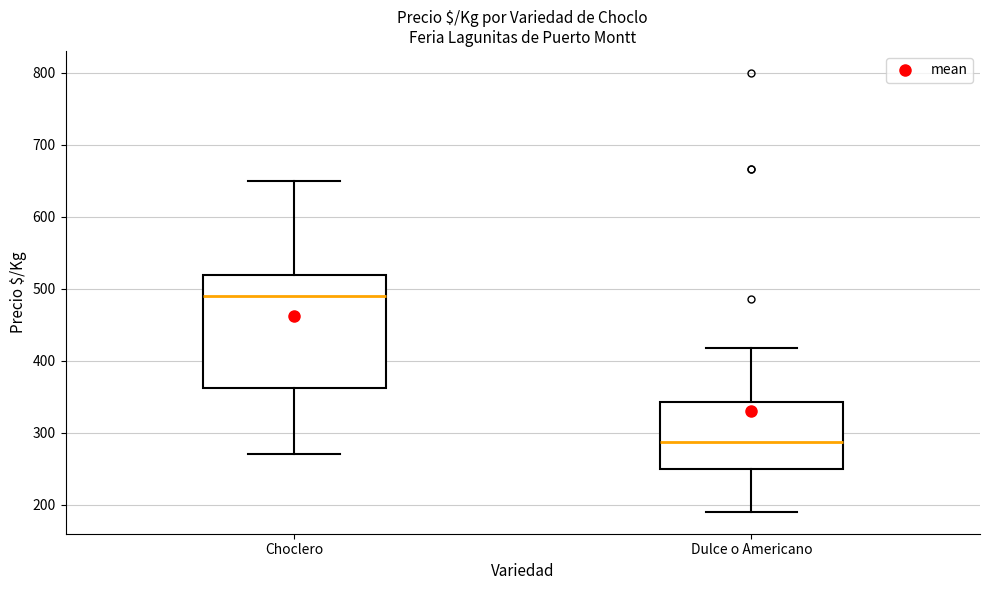

Reading left to right, transcribe this box plot: for each box, give where its median line is, the range the box spans, and where its two whiskers end, as read against the y-axis. The values are not printed on the chart, so give them approximately, as read against the axis.

Choclero: median 490, box 360 to 520, whiskers 270 to 650
Dulce o Americano: median 290, box 250 to 340, whiskers 190 to 420